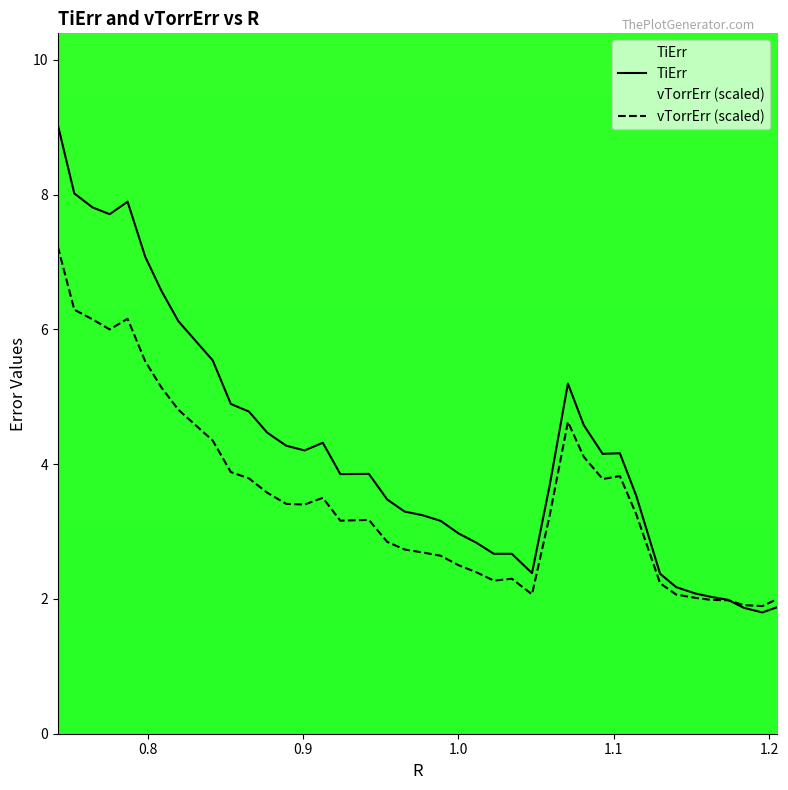

List the series in order of their peak value, lowest first.

vTorrErr (scaled), TiErr